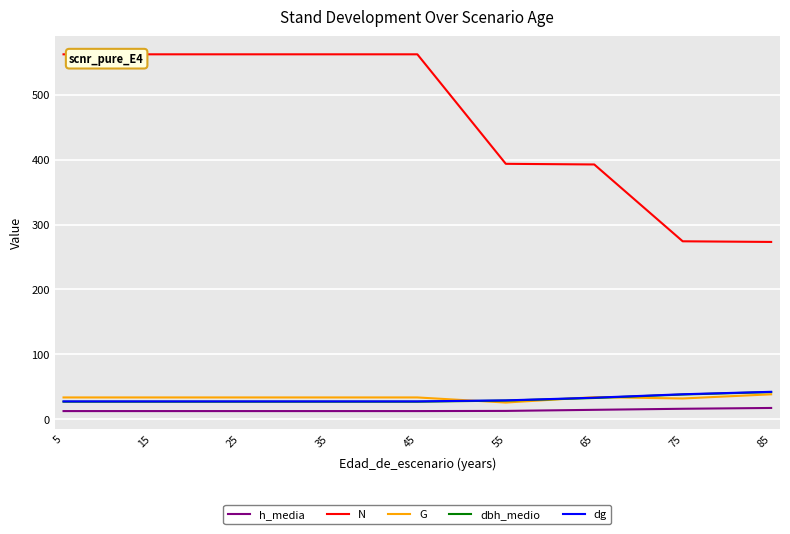

What is the sum of all N values?

4145.6